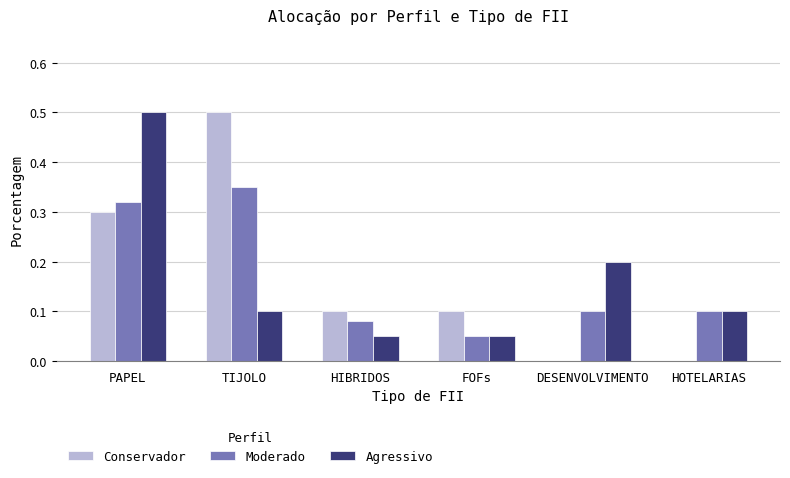

The Moderado series shows 0.3 at PAPEL. True or false?

True